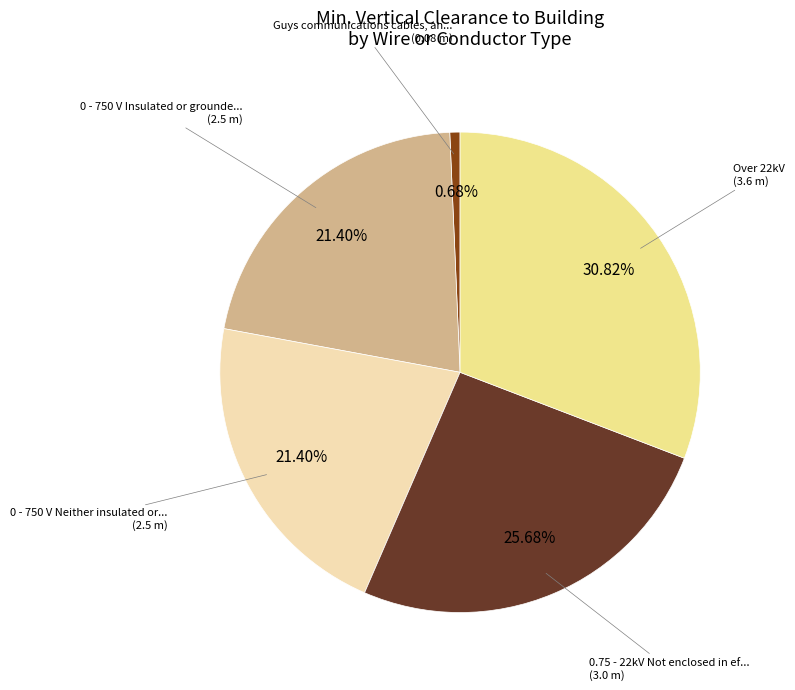

Does any single category account for the majority?

No